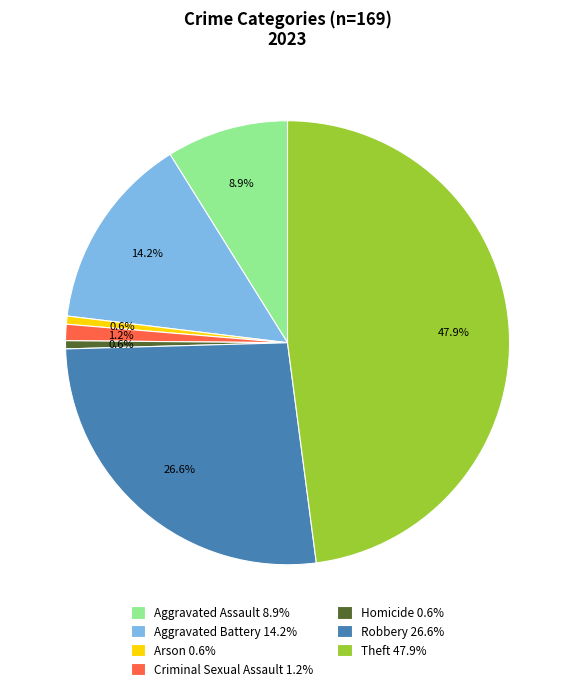

Between Homicide 0.6% and Aggravated Battery 14.2%, which is larger?

Aggravated Battery 14.2%